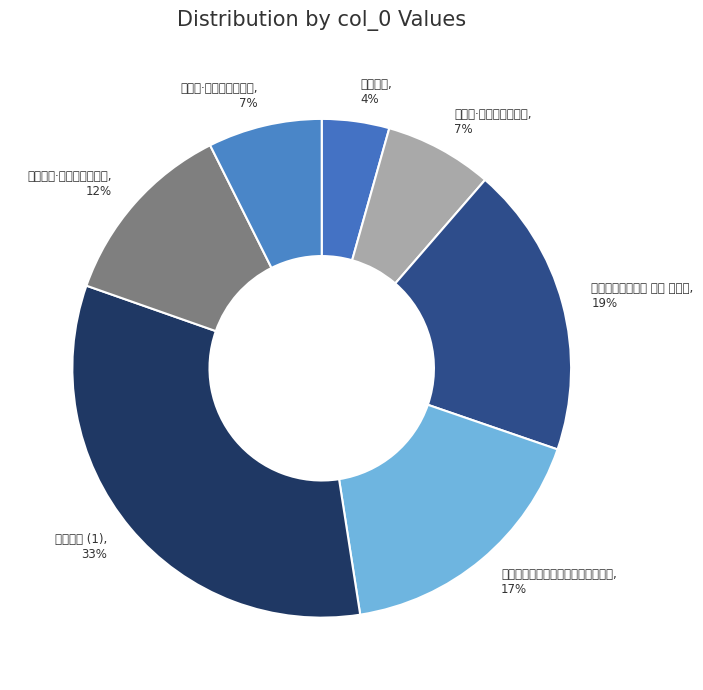

To the nearest percent, what is the combined percentage of 题舜帝庙 (1) and 题舜帝庙·苍梧云断帝升遐?

45%